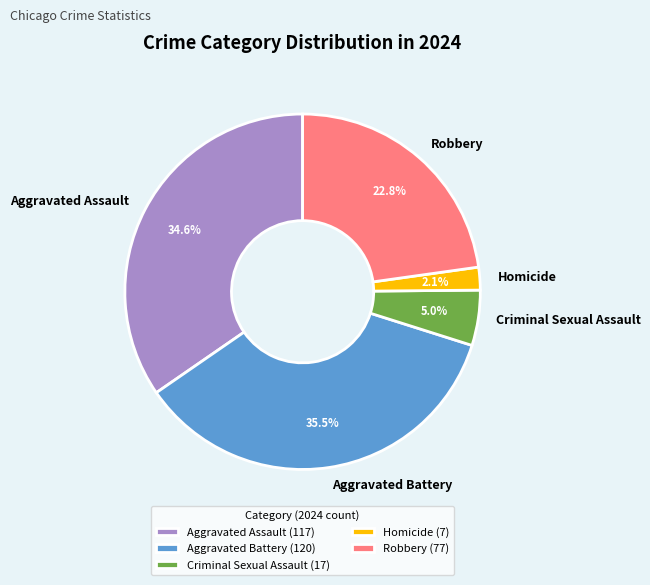

To the nearest percent, what portion does Aggravated Assault represent?

35%